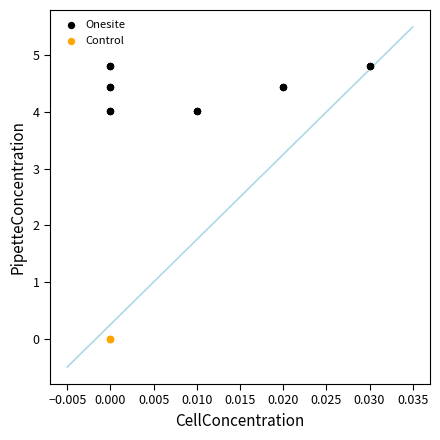

Which series reaches the minimum Y coordinate?

Control